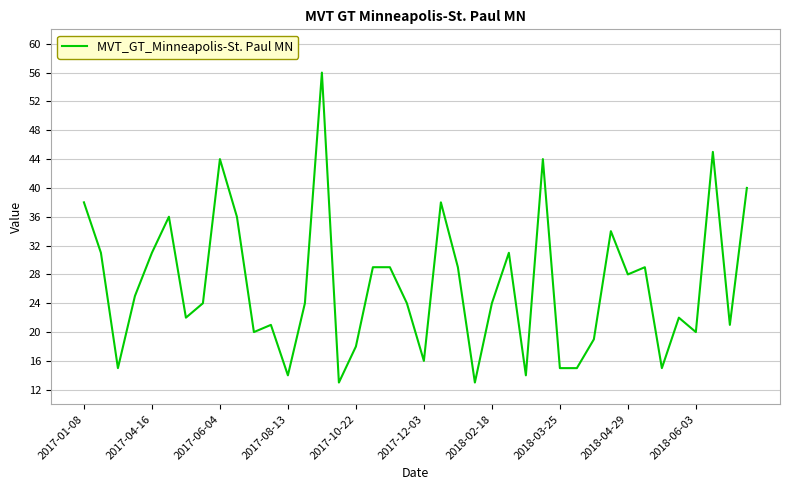

What is the maximum value shown in the chart?

56